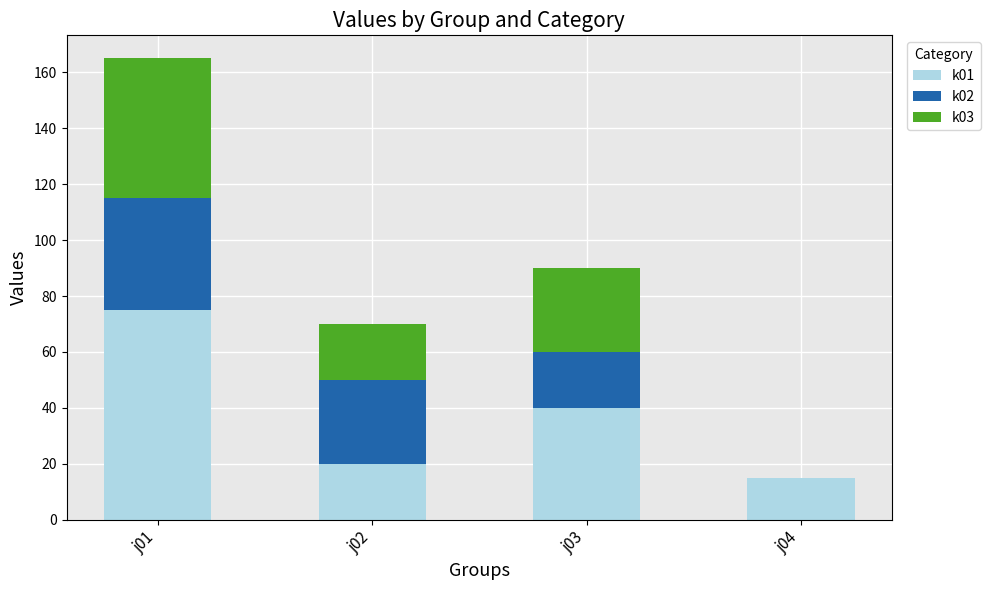

At which category is the sum across all series the highest?

j01